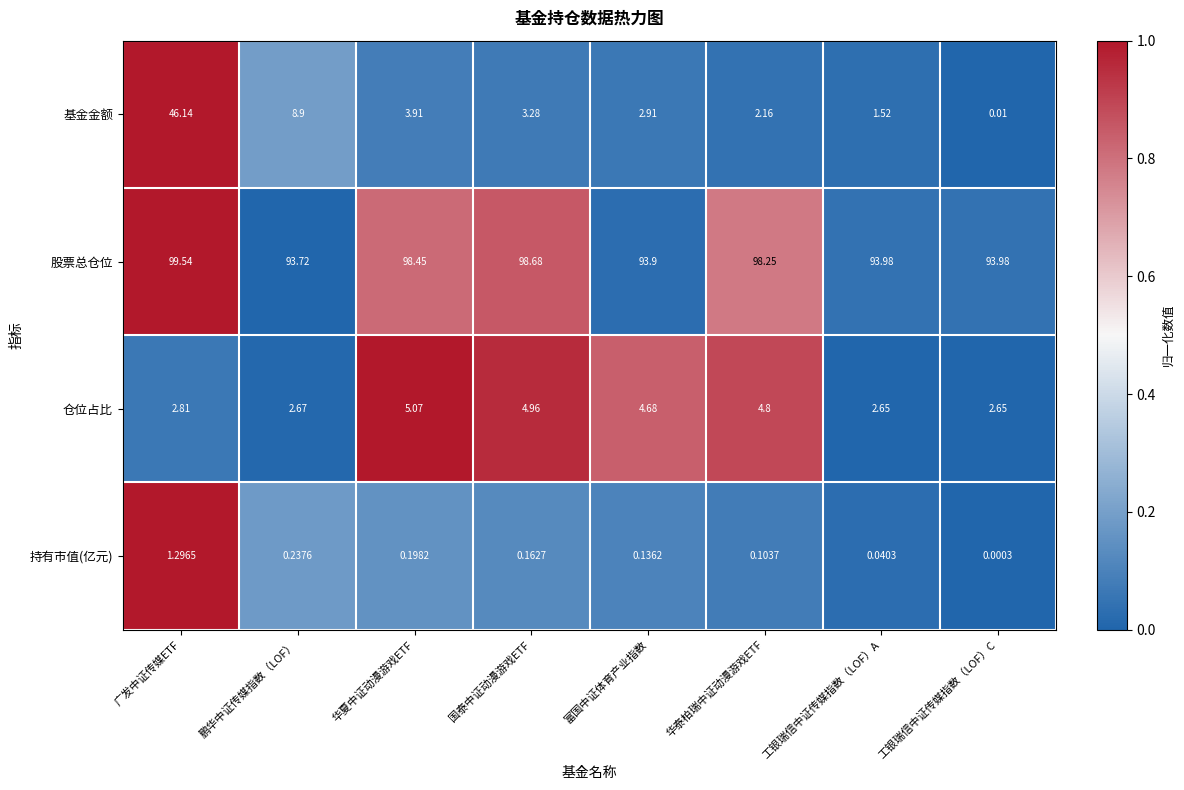

How many data points does each series have?

8